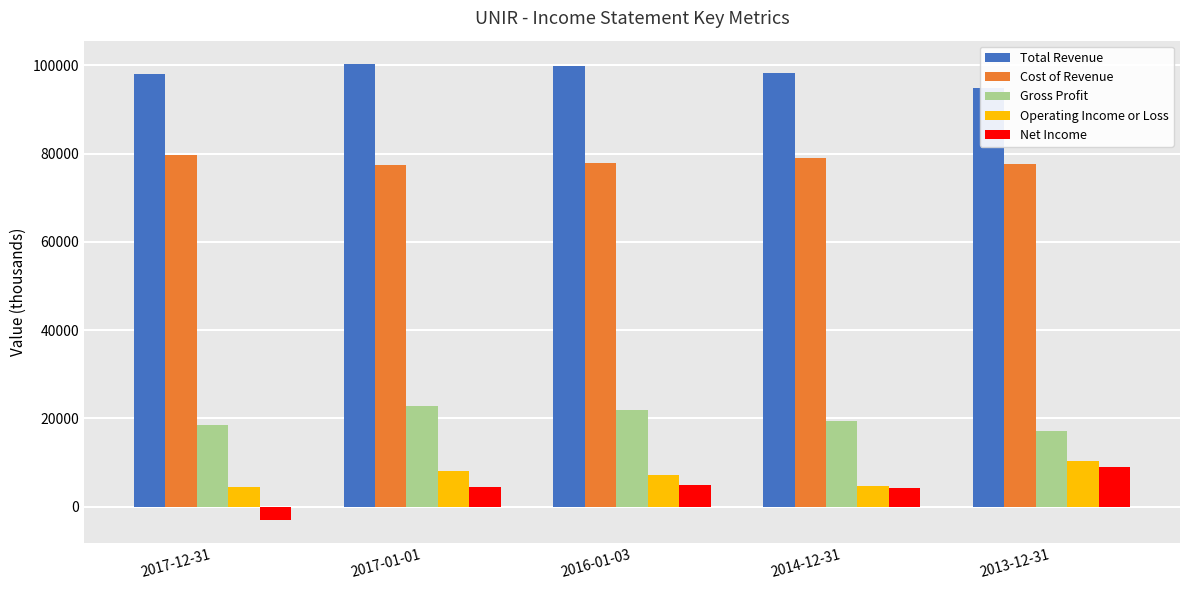

Is it true that Operating Income or Loss equals 11582 at 2016-01-03?

False